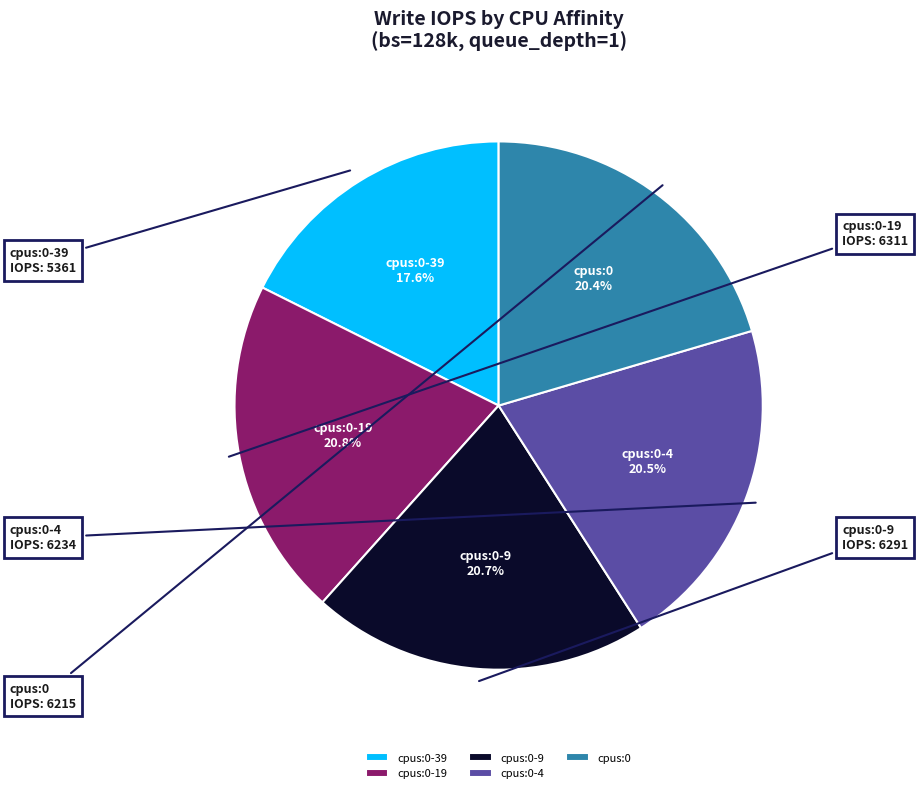

To the nearest percent, what is the difference between the cpus:0-39 and cpus:0-19 slice percentages?

3%